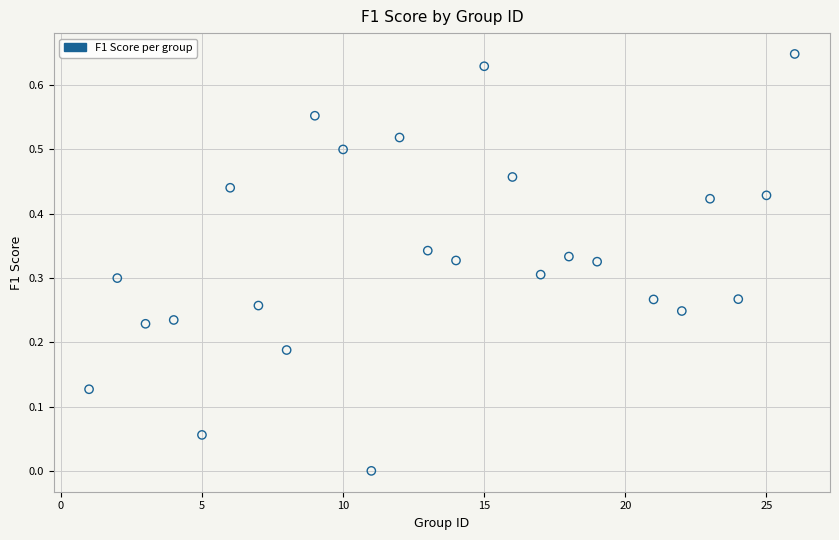

What is the range of X values (max minus min)?

25.0